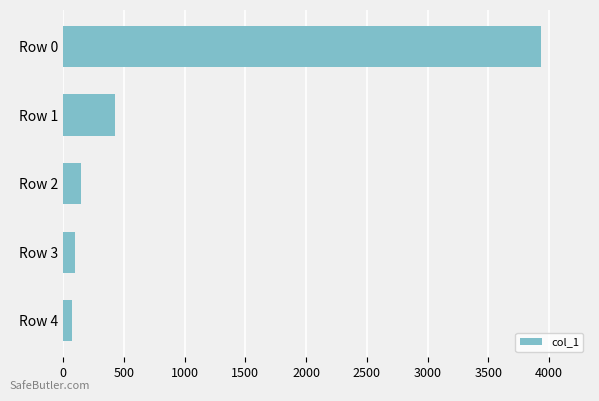

What is the average value?

937